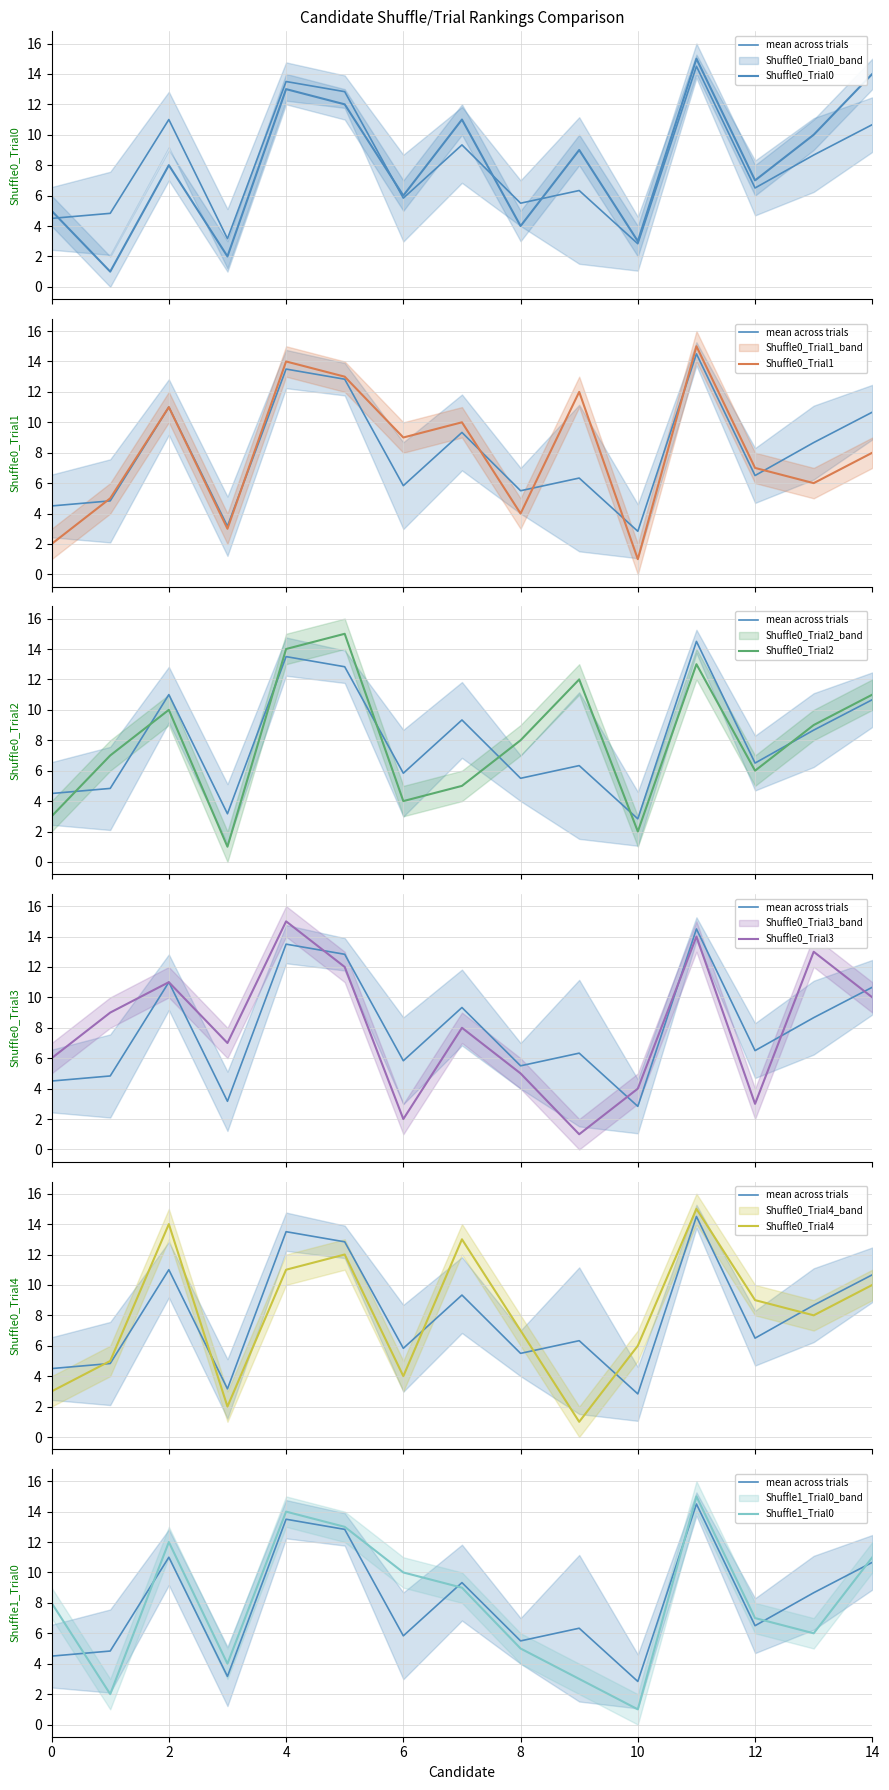

Reading right to left, what are all the values shown in this chart?

Shuffle0_Trial0: 14=14	13=10	12=7	11=15	10=3	9=9	8=4	7=11	6=6	5=12	4=13	3=2	2=8	1=1	0=5
Shuffle0_Trial1: 14=8	13=6	12=7	11=15	10=1	9=12	8=4	7=10	6=9	5=13	4=14	3=3	2=11	1=5	0=2
Shuffle0_Trial2: 14=11	13=9	12=6	11=13	10=2	9=12	8=8	7=5	6=4	5=15	4=14	3=1	2=10	1=7	0=3
Shuffle0_Trial3: 14=10	13=13	12=3	11=14	10=4	9=1	8=5	7=8	6=2	5=12	4=15	3=7	2=11	1=9	0=6
Shuffle0_Trial4: 14=10	13=8	12=9	11=15	10=6	9=1	8=7	7=13	6=4	5=12	4=11	3=2	2=14	1=5	0=3
Shuffle1_Trial0: 14=11	13=6	12=7	11=15	10=1	9=3	8=5	7=9	6=10	5=13	4=14	3=4	2=12	1=2	0=8